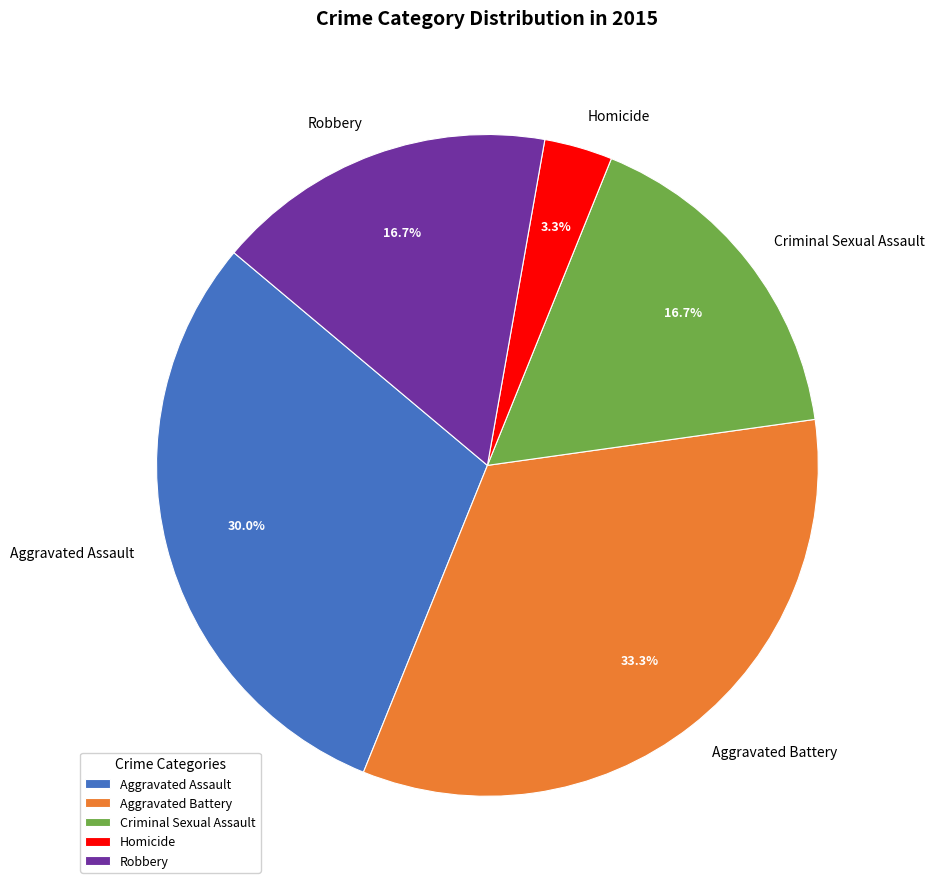

To the nearest percent, what portion does Criminal Sexual Assault represent?

17%